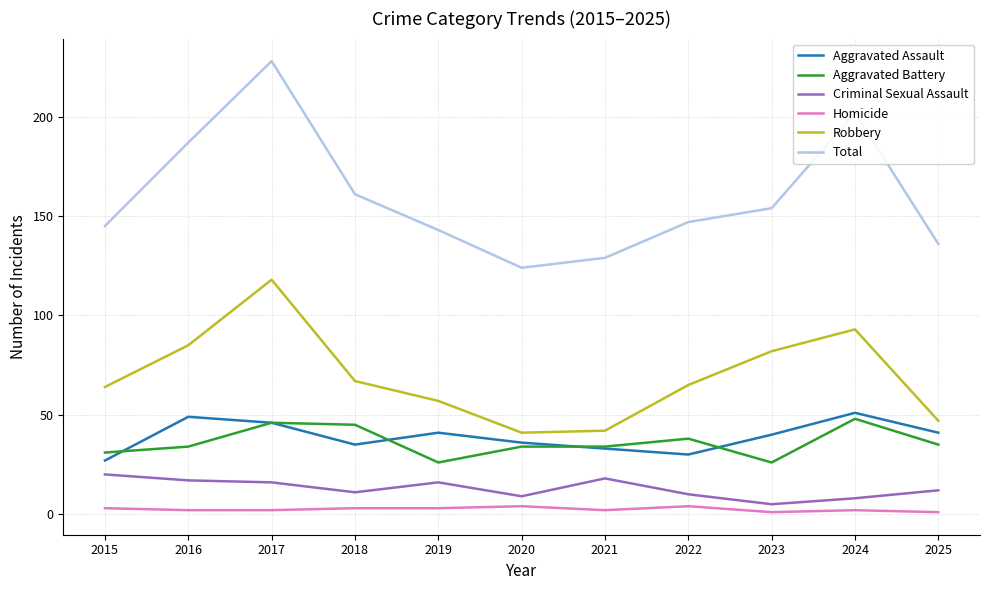

Count the number of categories in the chart.

11